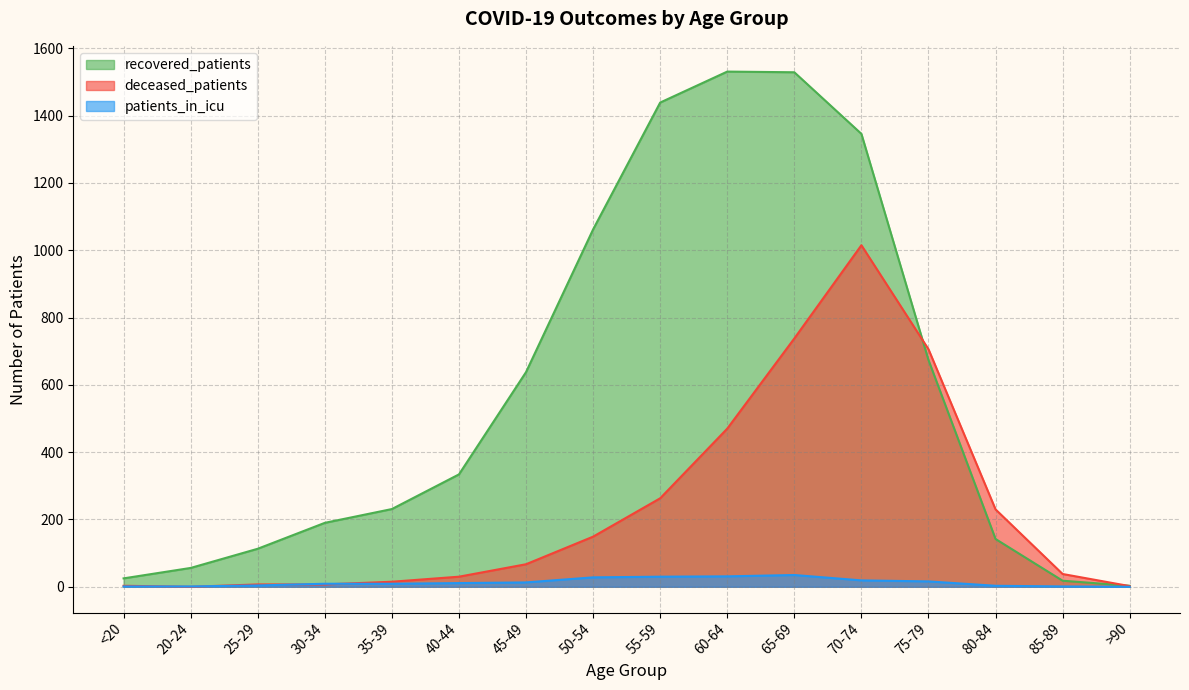

How many data points in patients_in_icu are above 11?

7